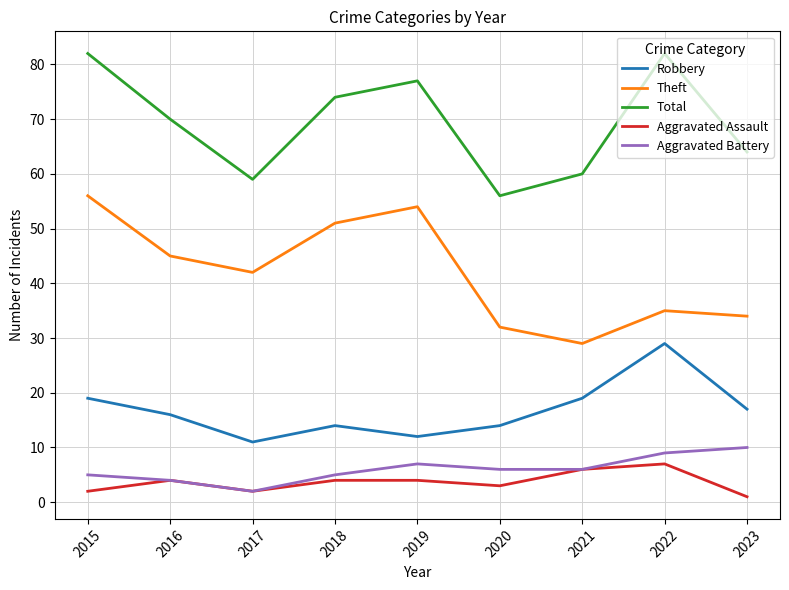

True or false: Total and Robbery cross at least once.

False